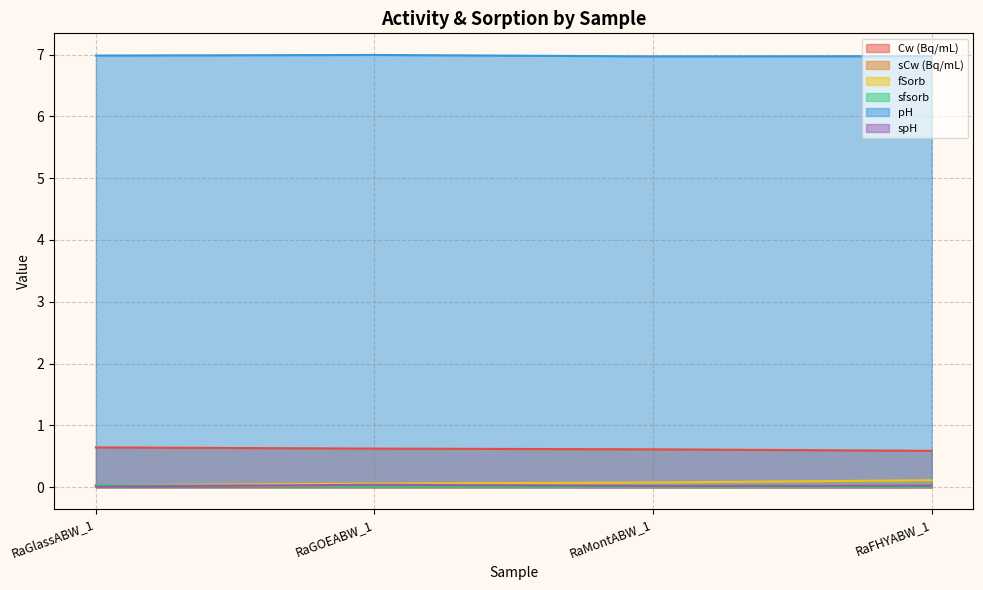

What are all the series names shown in the legend?

Cw (Bq/mL), sCw (Bq/mL), fSorb, sfsorb, pH, spH